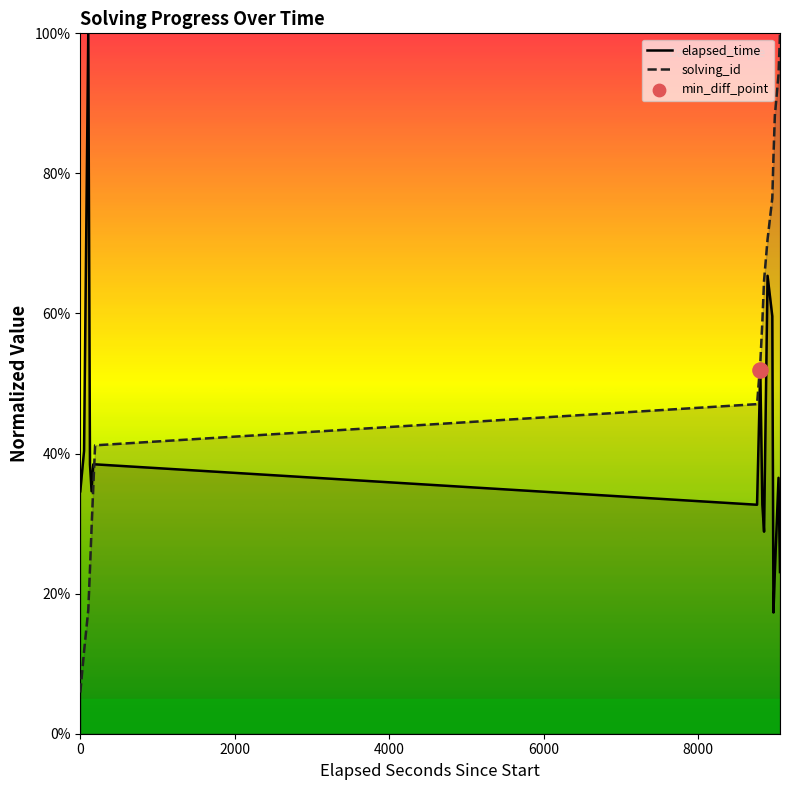

What is the total value across all series at 1548874859278?

79.8